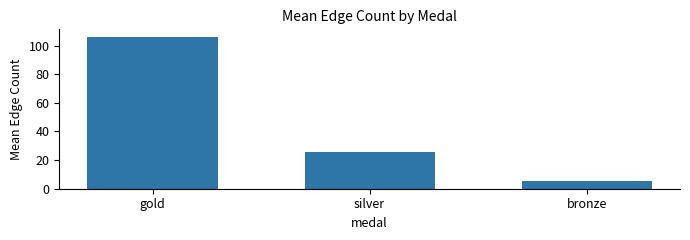

Are the bars horizontal?

No